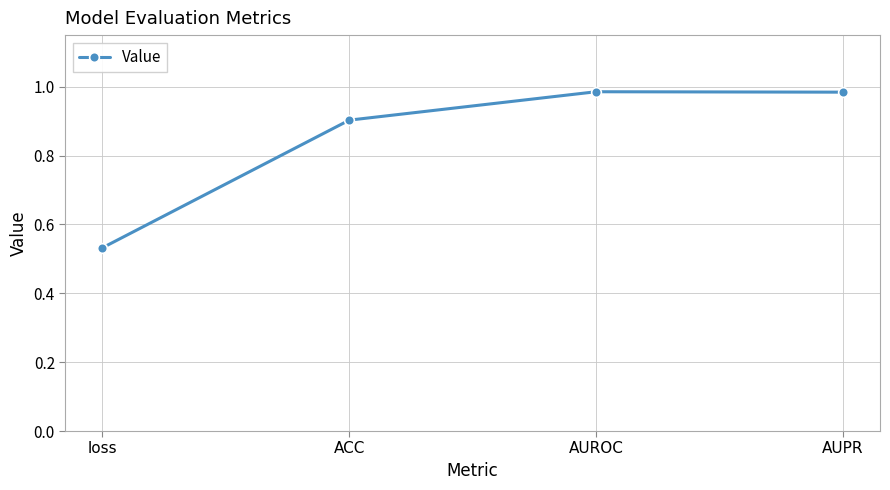

Where is the first local maximum?

AUROC